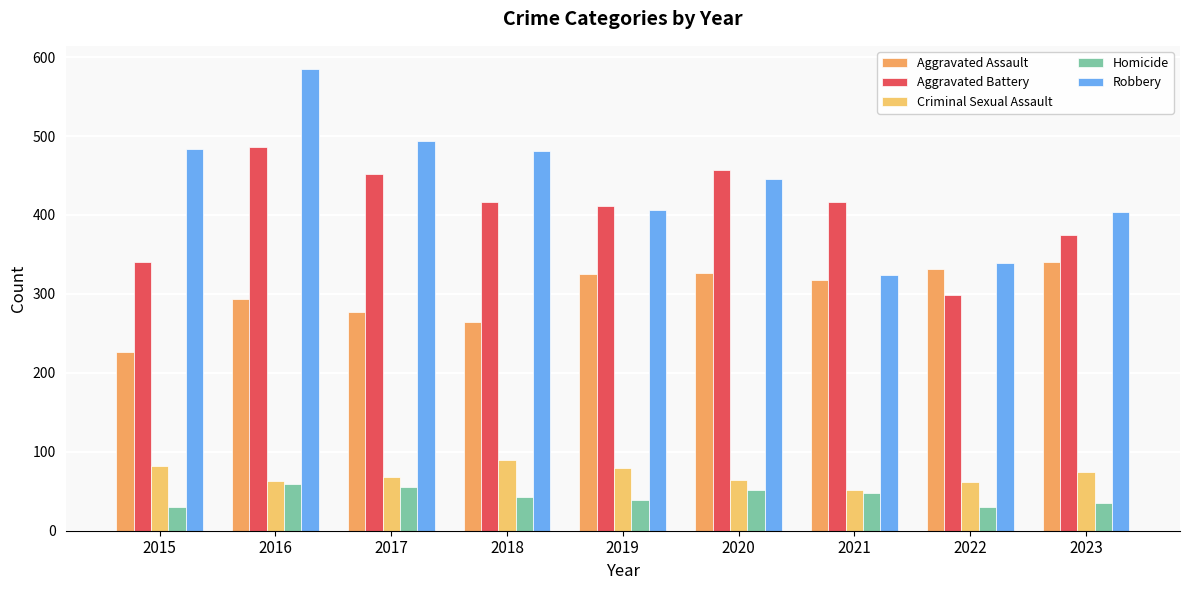

How many data points does each series have?

9